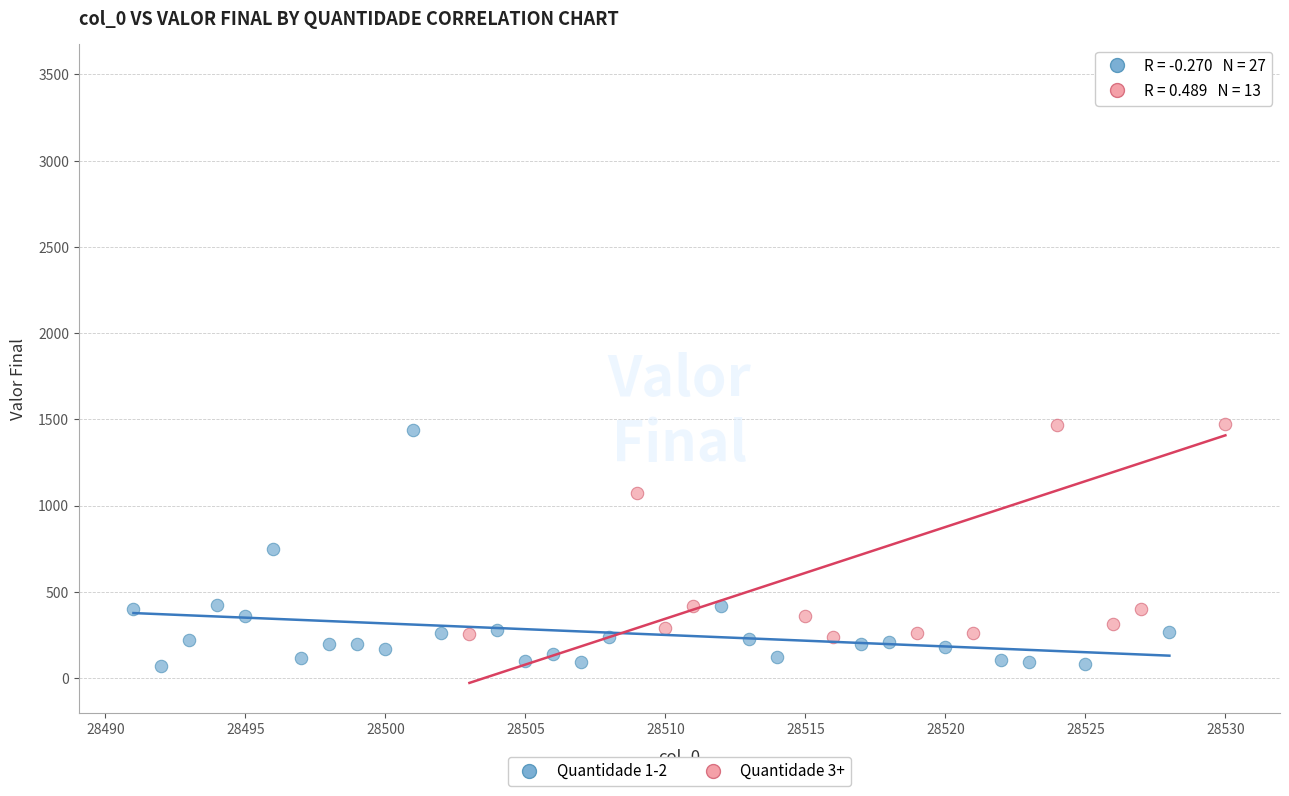

Which series has the widest spread of Y values?

Quantidade 3+